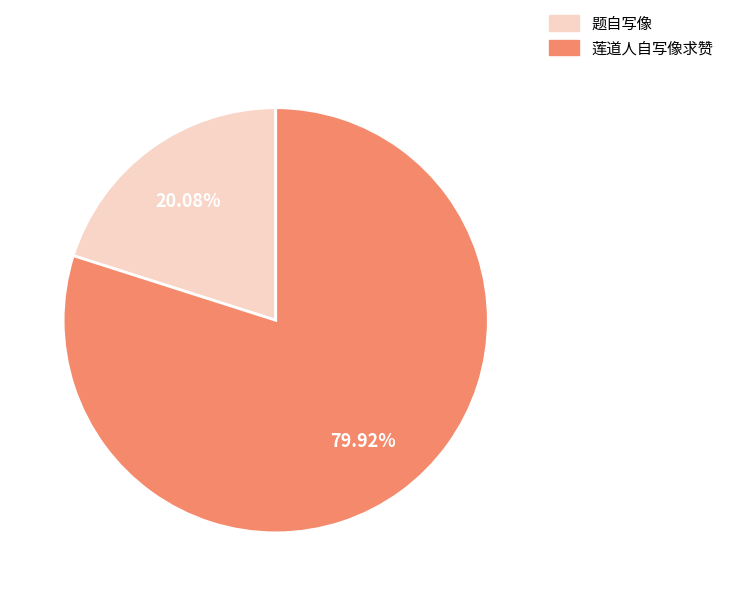

What is the smallest slice in the pie chart?

题自写像